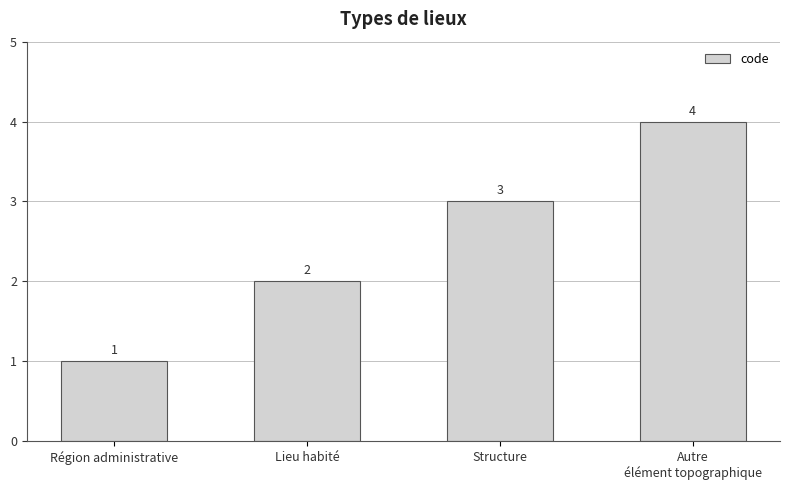

Between Région administrative and Structure, which is larger?

Structure